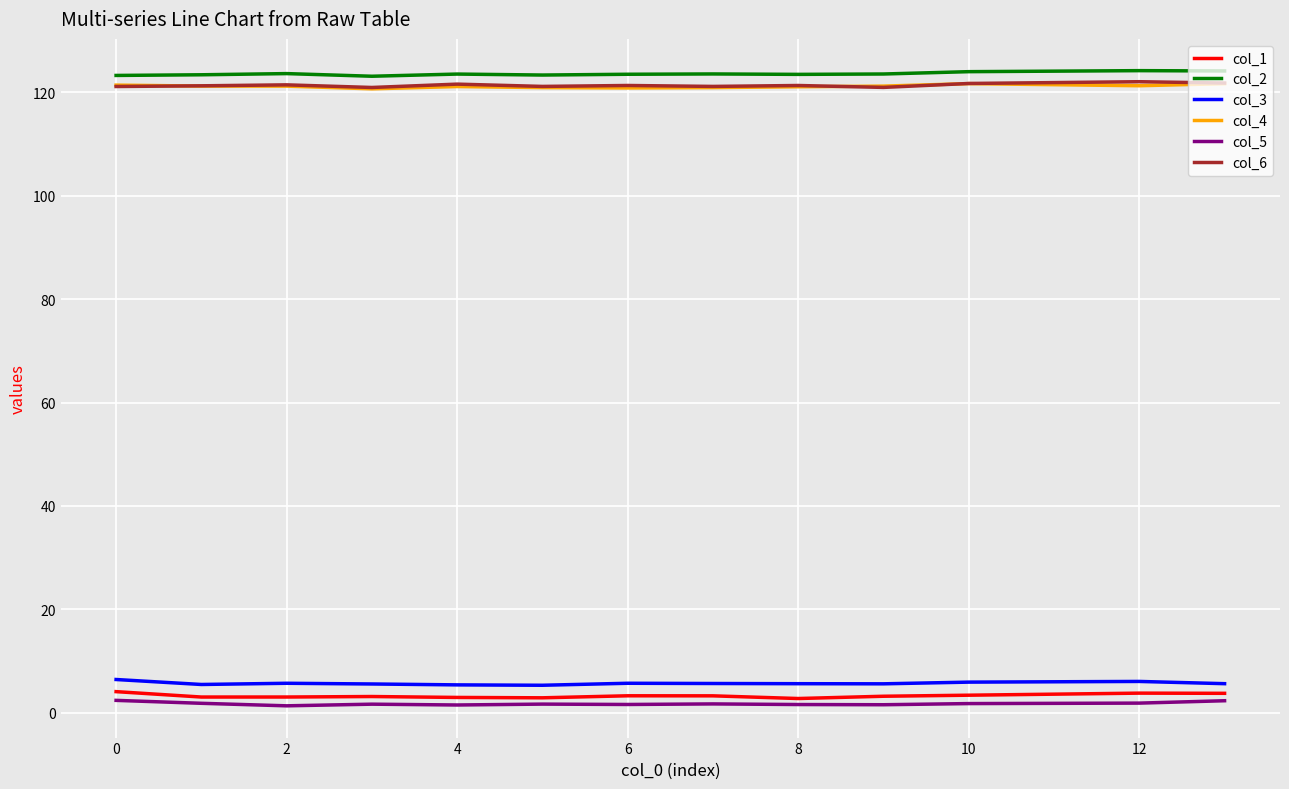

True or false: col_2 and col_5 intersect in this chart.

False